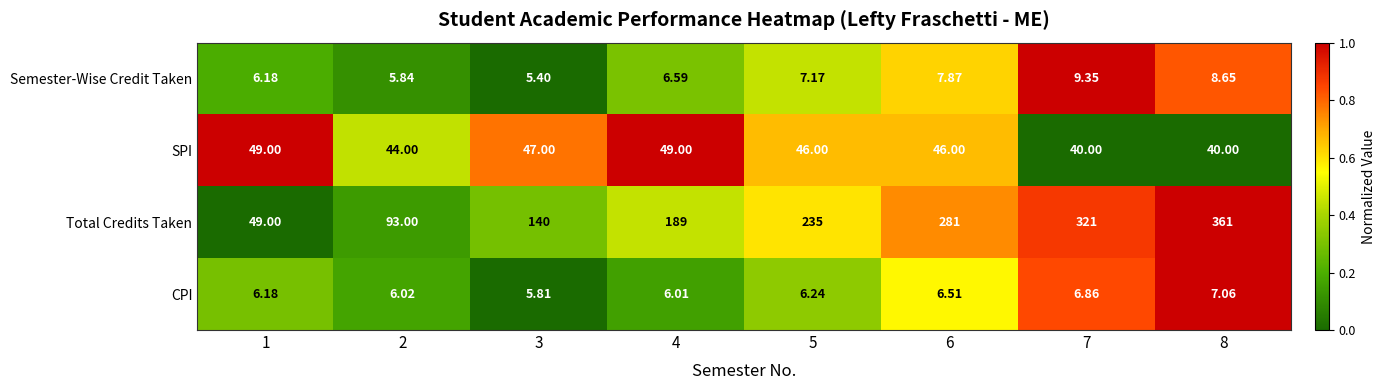

Rank the series by their maximum value, from lowest to highest.

CPI, Semester-Wise Credit Taken, SPI, Total Credits Taken